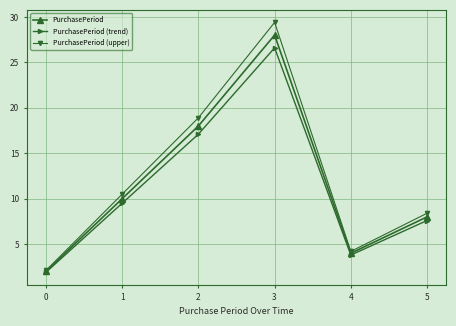

Is the value of PurchasePeriod at 3 greater than the value of PurchasePeriod (upper) at 4?

Yes